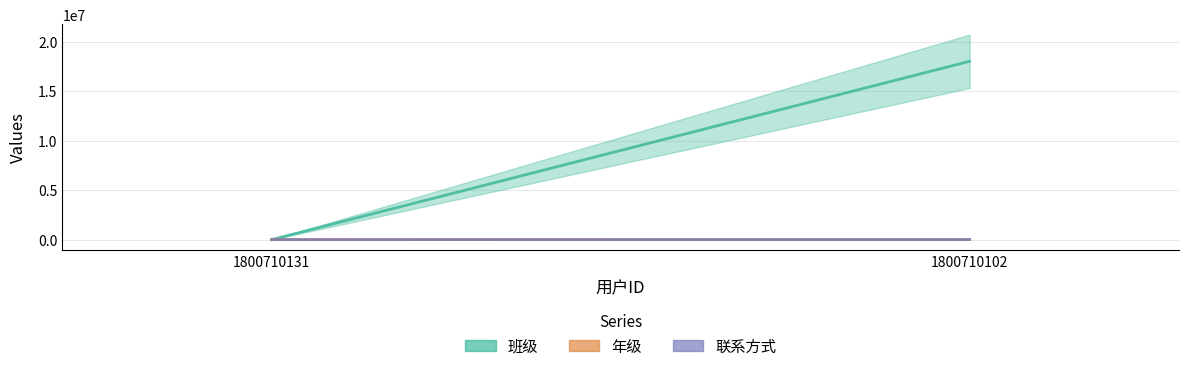

Is it true that 班级 equals 4 at 1800710131?

False